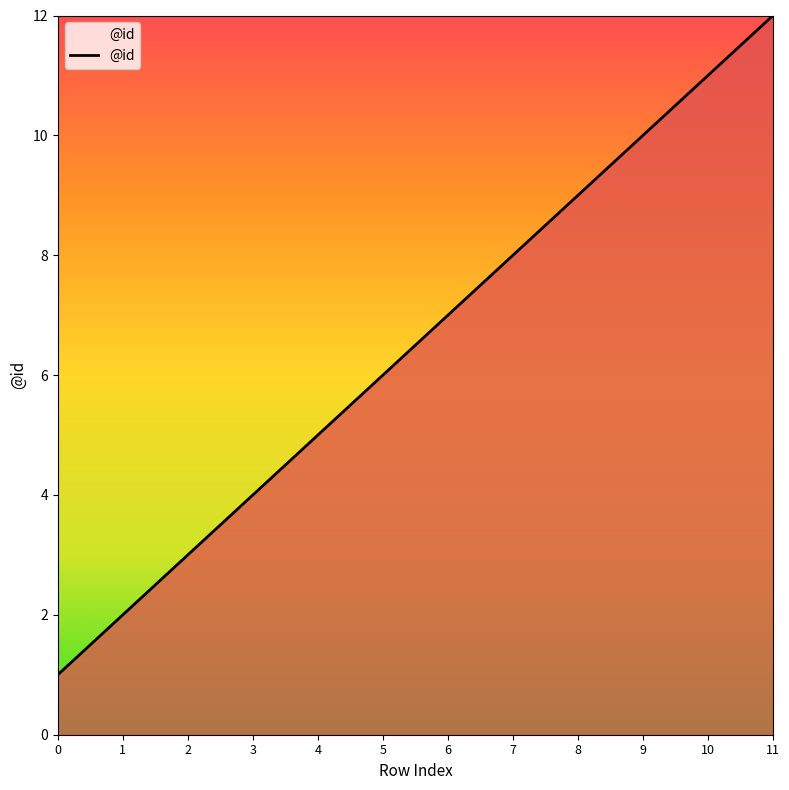

What is the difference between the values at 5 and 0?

5